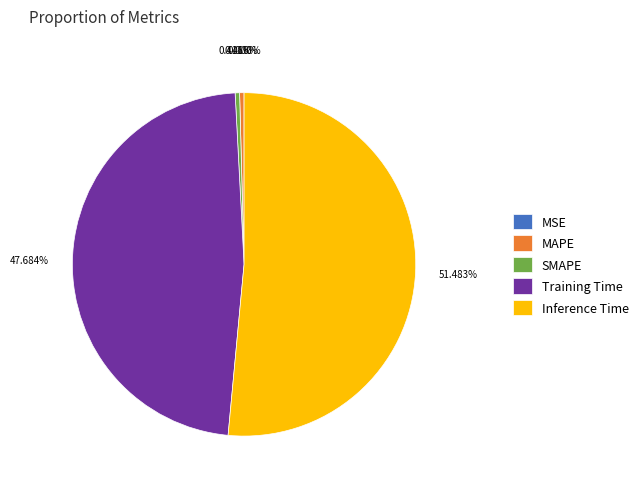

Which category has the biggest portion of the pie?

Inference Time